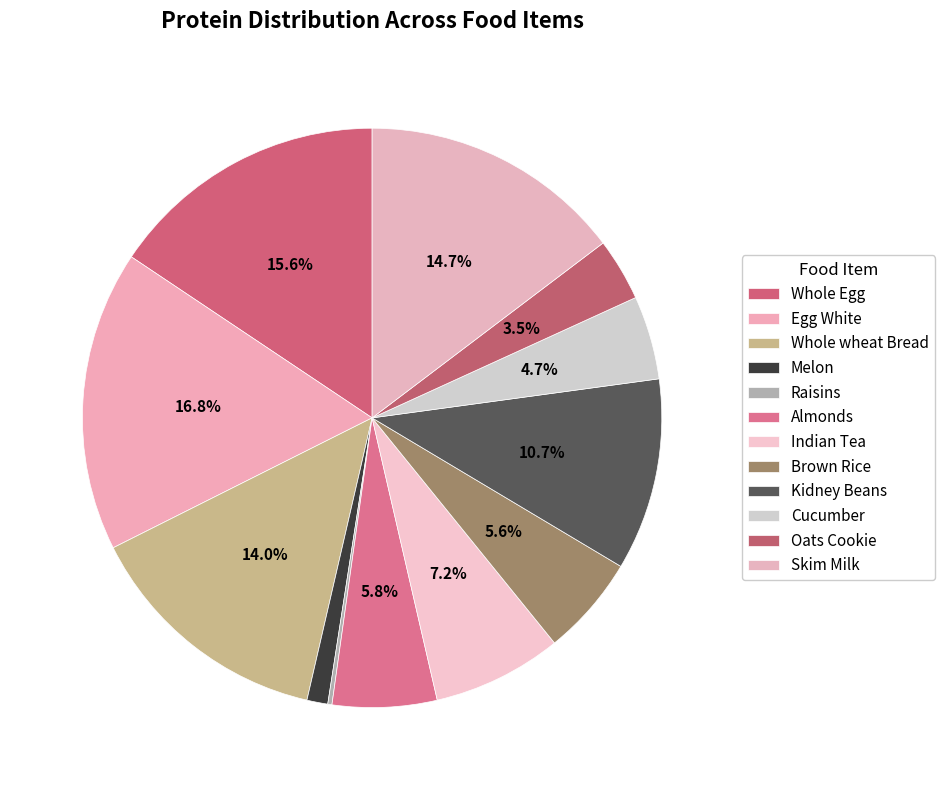

What is the smallest slice in the pie chart?

Raisins